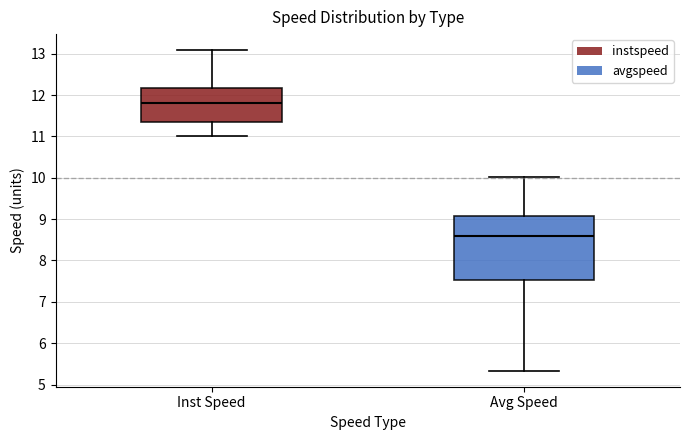

Which box's median line is the lowest?

Avg Speed